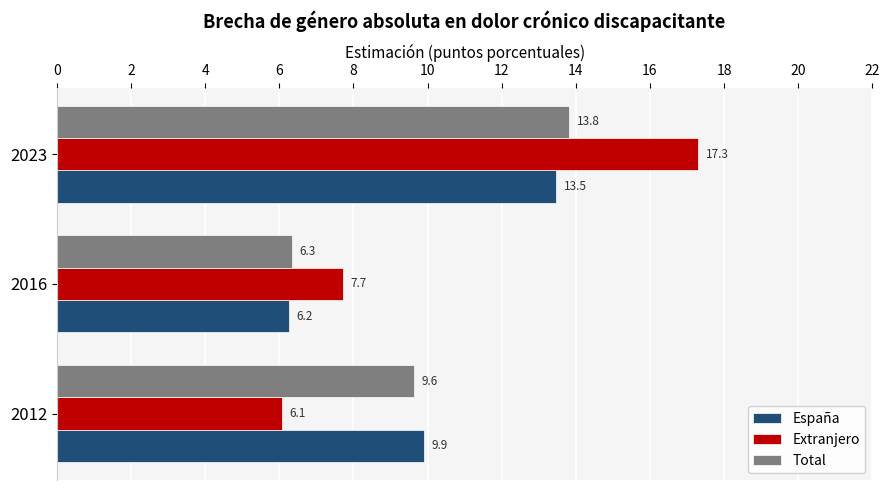

Rank the categories by Total value from lowest to highest.

2016, 2012, 2023